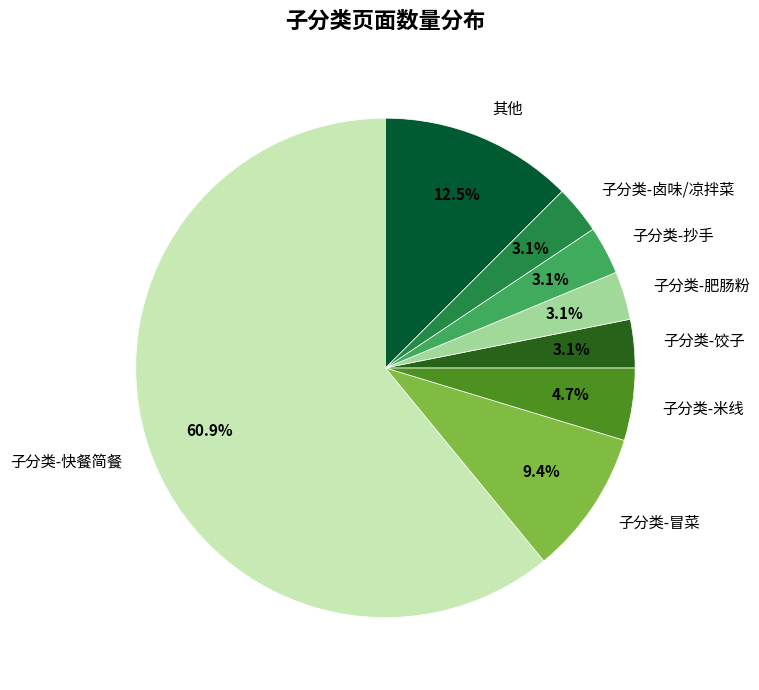

Does any single category account for the majority?

Yes